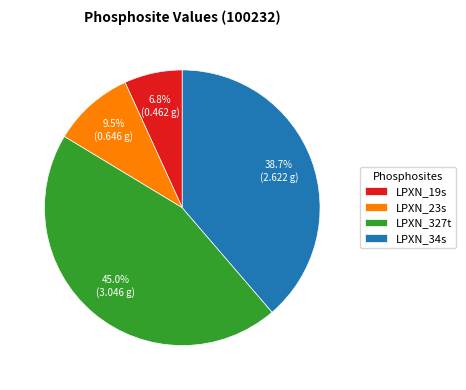

Rank the categories by value from highest to lowest.

LPXN_327t, LPXN_34s, LPXN_23s, LPXN_19s